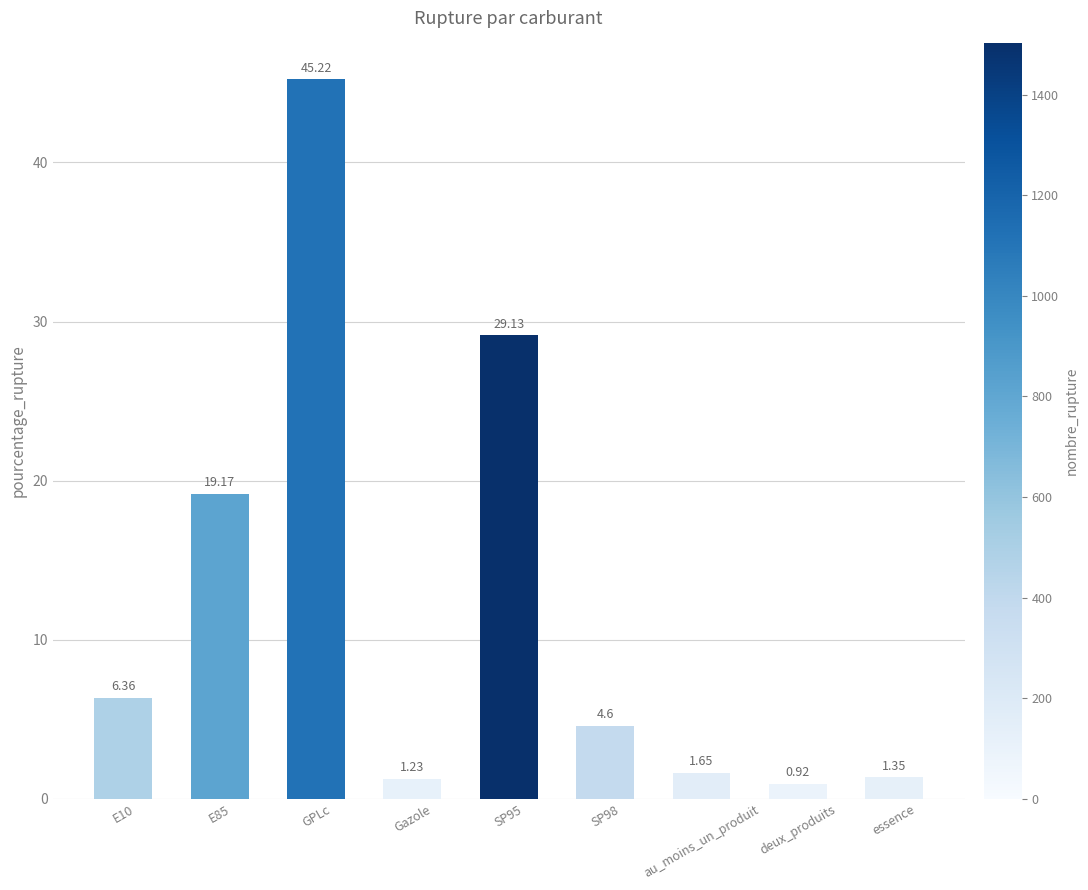

What is the label of the 1st bar from the right?

essence